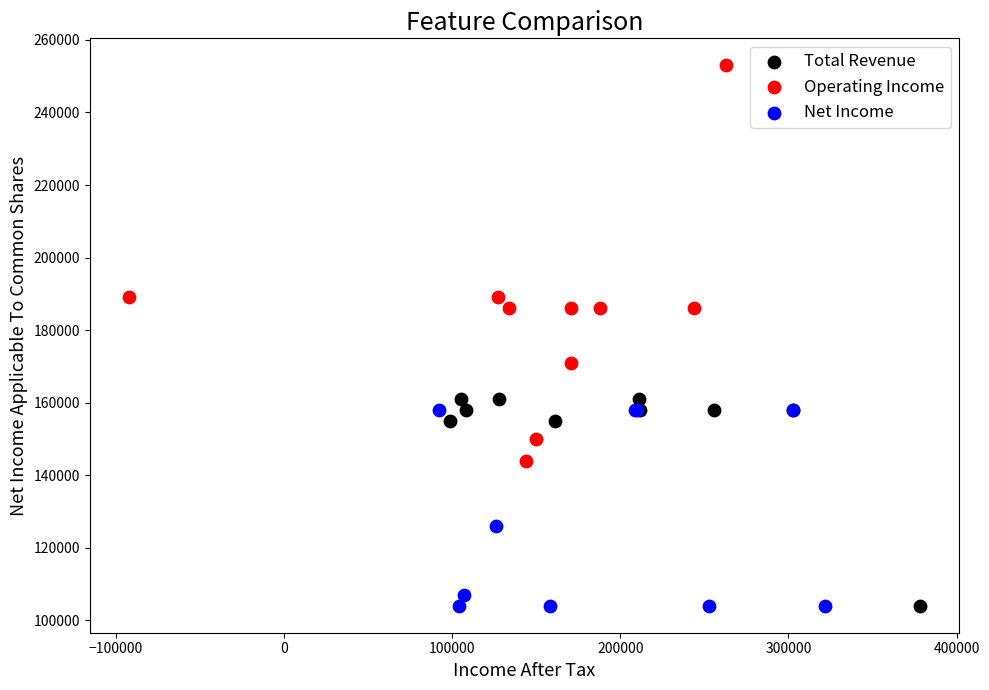

Which series reaches the maximum Y coordinate?

Operating Income